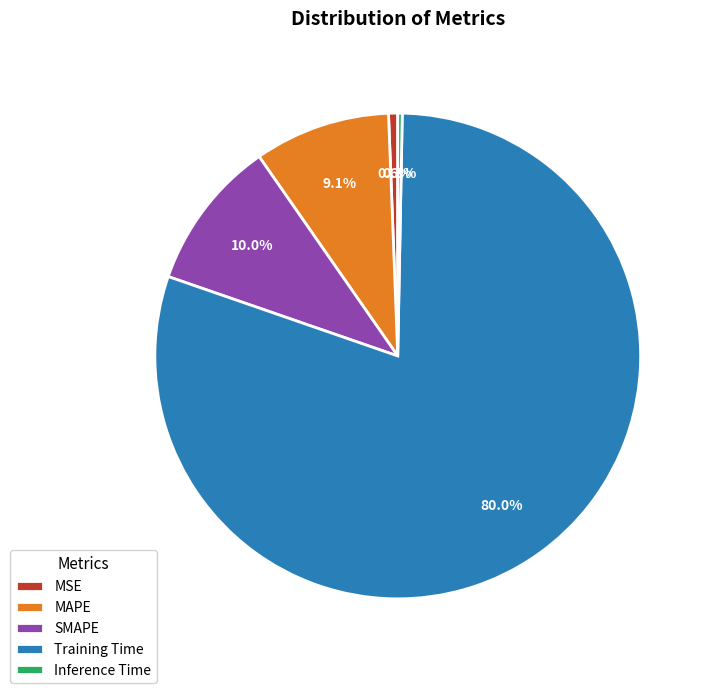

To the nearest percent, what is the difference between the largest and smallest slice percentages?

80%